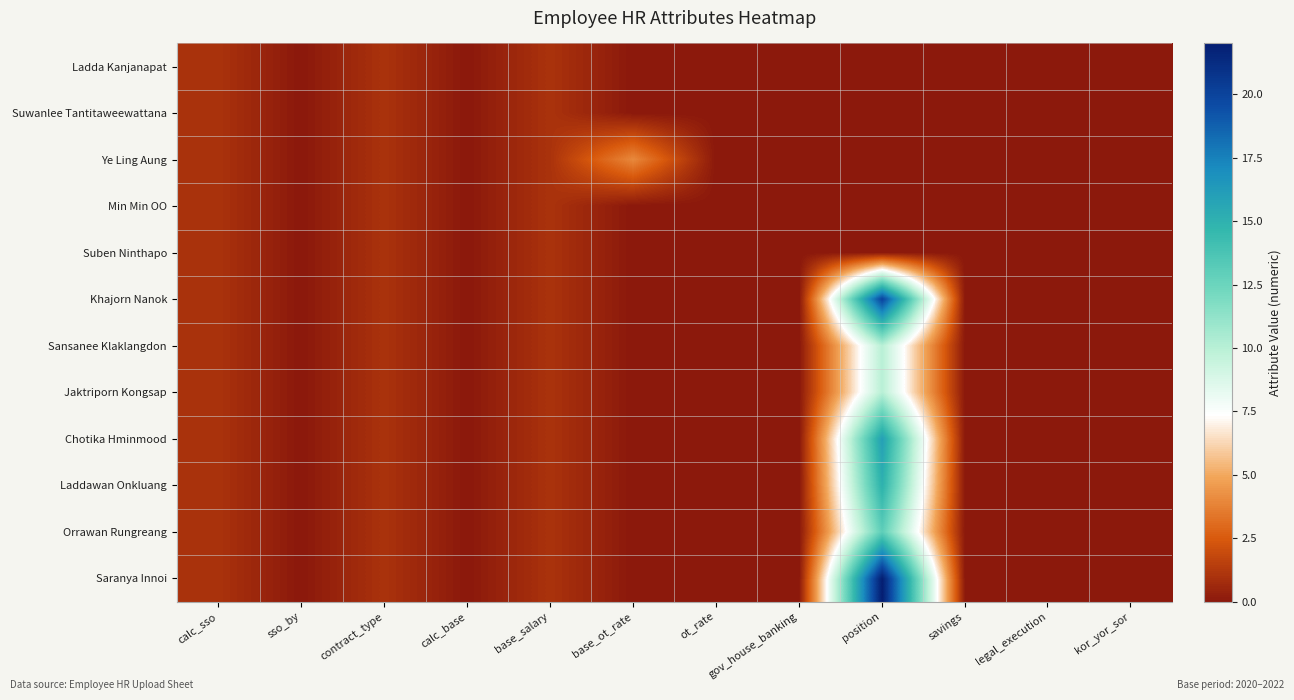

Reading left to right, extract all data points from this chart.

Ladda Kanjanapat: calc_sso=1	sso_by=0	contract_type=1	calc_base=0	base_salary=1	base_ot_rate=0	ot_rate=0	gov_house_banking=0	position=0	savings=0	legal_execution=0	kor_yor_sor=0
Suwanlee Tantitaweewattana: calc_sso=1	sso_by=0	contract_type=1	calc_base=0	base_salary=1	base_ot_rate=0	ot_rate=0	gov_house_banking=0	position=0	savings=0	legal_execution=0	kor_yor_sor=0
Ye Ling Aung: calc_sso=1	sso_by=0	contract_type=1	calc_base=0	base_salary=1	base_ot_rate=4	ot_rate=0	gov_house_banking=0	position=0	savings=0	legal_execution=0	kor_yor_sor=0
Min Min OO: calc_sso=1	sso_by=0	contract_type=1	calc_base=0	base_salary=1	base_ot_rate=0	ot_rate=0	gov_house_banking=0	position=0	savings=0	legal_execution=0	kor_yor_sor=0
Suben Ninthapo: calc_sso=1	sso_by=0	contract_type=1	calc_base=0	base_salary=1	base_ot_rate=0	ot_rate=0	gov_house_banking=0	position=0	savings=0	legal_execution=0	kor_yor_sor=0
Khajorn Nanok: calc_sso=1	sso_by=0	contract_type=1	calc_base=0	base_salary=1	base_ot_rate=0	ot_rate=0	gov_house_banking=0	position=20	savings=0	legal_execution=0	kor_yor_sor=0
Sansanee Klaklangdon: calc_sso=1	sso_by=0	contract_type=1	calc_base=0	base_salary=1	base_ot_rate=0	ot_rate=0	gov_house_banking=0	position=10	savings=0	legal_execution=0	kor_yor_sor=0
Jaktriporn Kongsap: calc_sso=1	sso_by=0	contract_type=1	calc_base=0	base_salary=1	base_ot_rate=0	ot_rate=0	gov_house_banking=0	position=10	savings=0	legal_execution=0	kor_yor_sor=0
Chotika Hminmood: calc_sso=1	sso_by=0	contract_type=1	calc_base=0	base_salary=1	base_ot_rate=0	ot_rate=0	gov_house_banking=0	position=16	savings=0	legal_execution=0	kor_yor_sor=0
Laddawan Onkluang: calc_sso=1	sso_by=0	contract_type=1	calc_base=0	base_salary=1	base_ot_rate=0	ot_rate=0	gov_house_banking=0	position=15	savings=0	legal_execution=0	kor_yor_sor=0
Orrawan Rungreang: calc_sso=1	sso_by=0	contract_type=1	calc_base=0	base_salary=1	base_ot_rate=0	ot_rate=0	gov_house_banking=0	position=13	savings=0	legal_execution=0	kor_yor_sor=0
Saranya Innoi: calc_sso=1	sso_by=0	contract_type=1	calc_base=0	base_salary=1	base_ot_rate=0	ot_rate=0	gov_house_banking=0	position=22	savings=0	legal_execution=0	kor_yor_sor=0